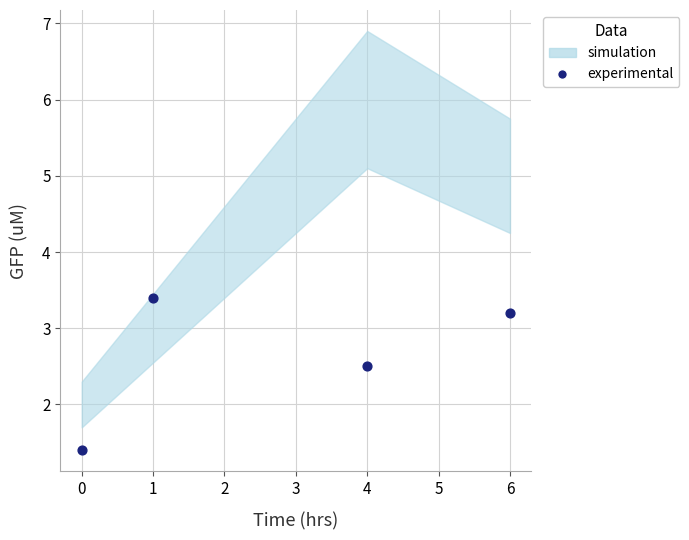

What Y value in the scatter plot is closest to 2?

2.5